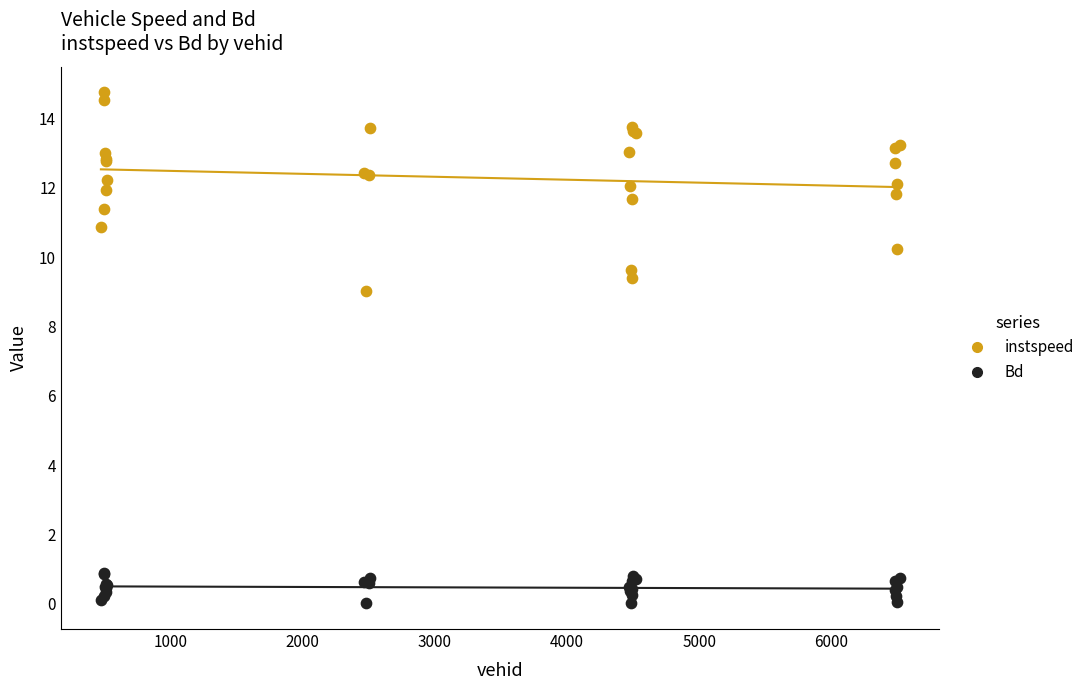

Which series has the widest spread of Y values?

instspeed